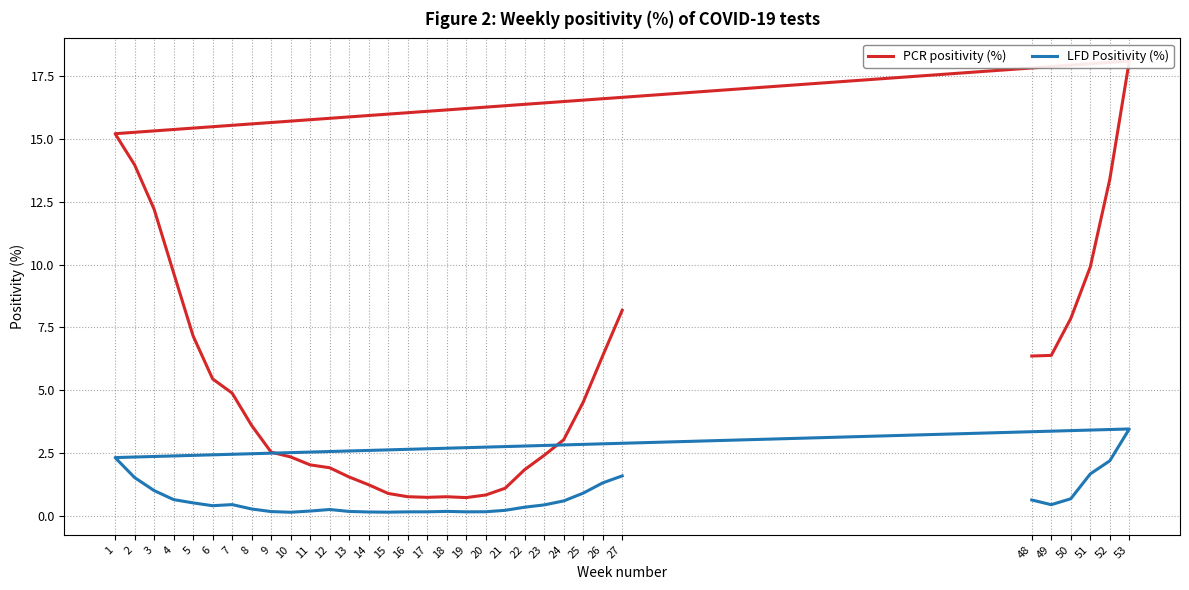

Which series has the widest spread of values?

PCR positivity (%)